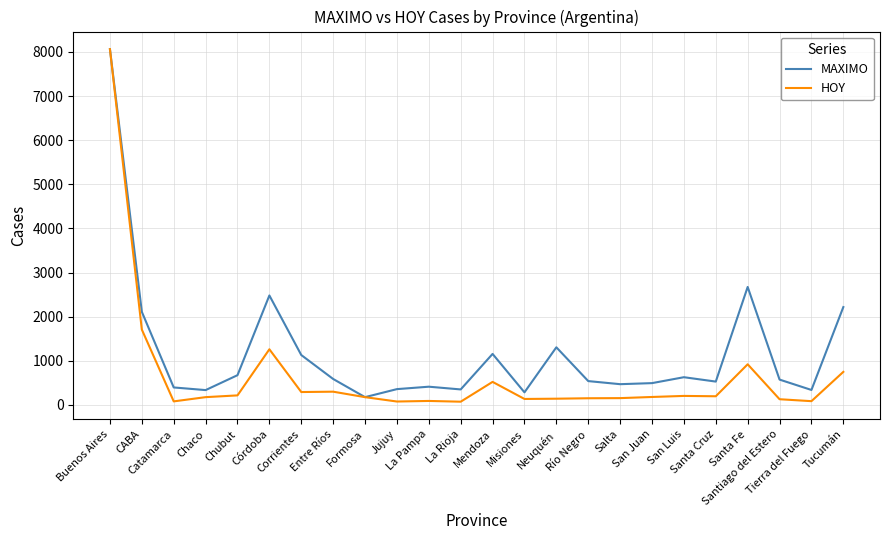

What is the sum of all MAXIMO values?

28267